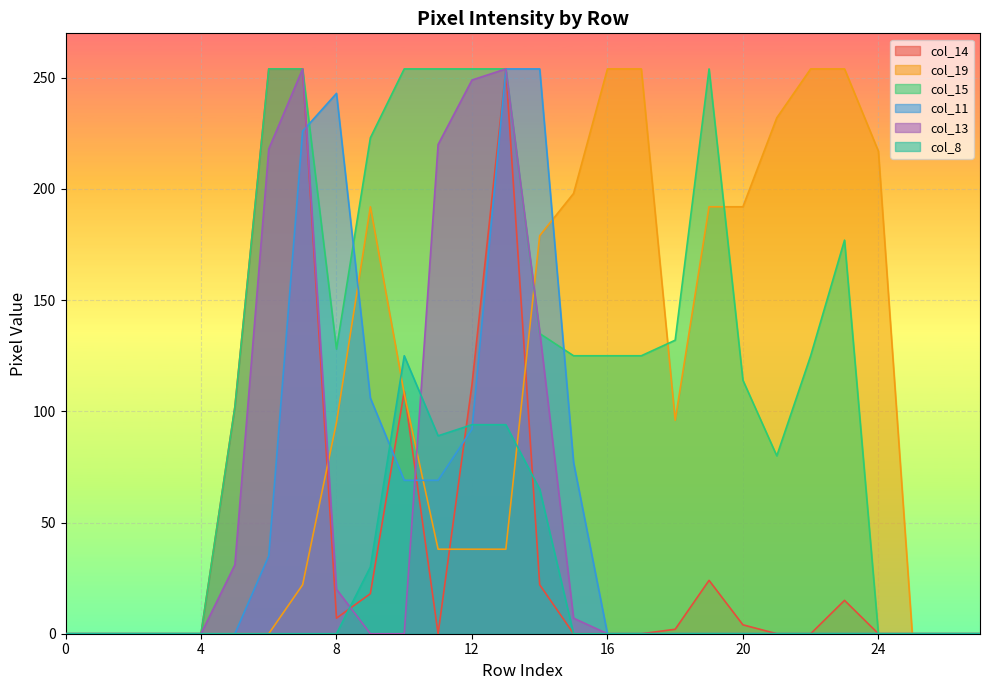

Reading left to right, extract all data points from this chart.

col_14: 0	0	0	0	0	102	254	254	7	18	109	0	112	254	22	0	0	0	2	24	4	0	0	15	0	0	0	0
col_19: 0	0	0	0	0	0	0	22	95	192	108	38	38	38	179	198	254	254	96	192	192	232	254	254	217	0	0	0
col_15: 0	0	0	0	0	102	254	254	128	223	254	254	254	254	135	125	125	125	132	254	114	80	125	177	0	0	0	0
col_11: 0	0	0	0	0	0	35	226	243	106	69	69	92	254	254	77	0	0	0	0	0	0	0	0	0	0	0	0
col_13: 0	0	0	0	0	31	218	254	20	0	0	220	249	254	136	7	0	0	0	0	0	0	0	0	0	0	0	0
col_8: 0	0	0	0	0	0	0	0	0	30	125	89	94	94	65	0	0	0	0	0	0	0	0	0	0	0	0	0